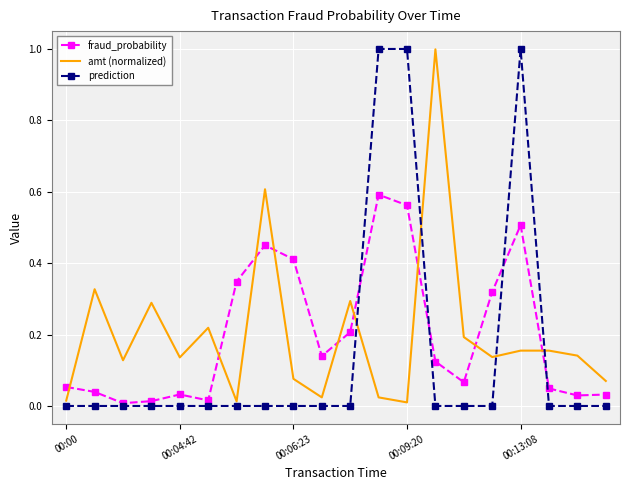

In fraud_probability, how many points are higher than both neighbors (excluding endpoints)?

4